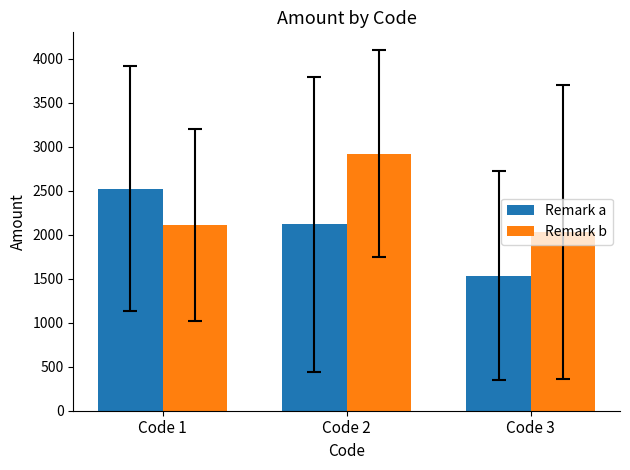

List the series in order of their overall mean, highest first.

Remark b, Remark a